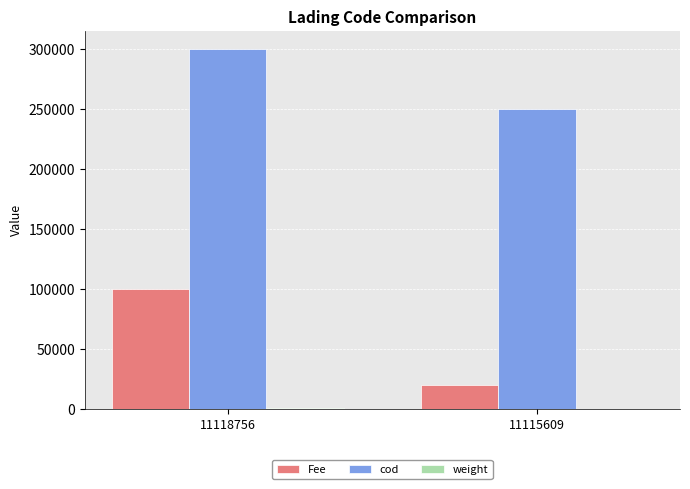

Is it true that cod equals 300000 at 11118756?

True